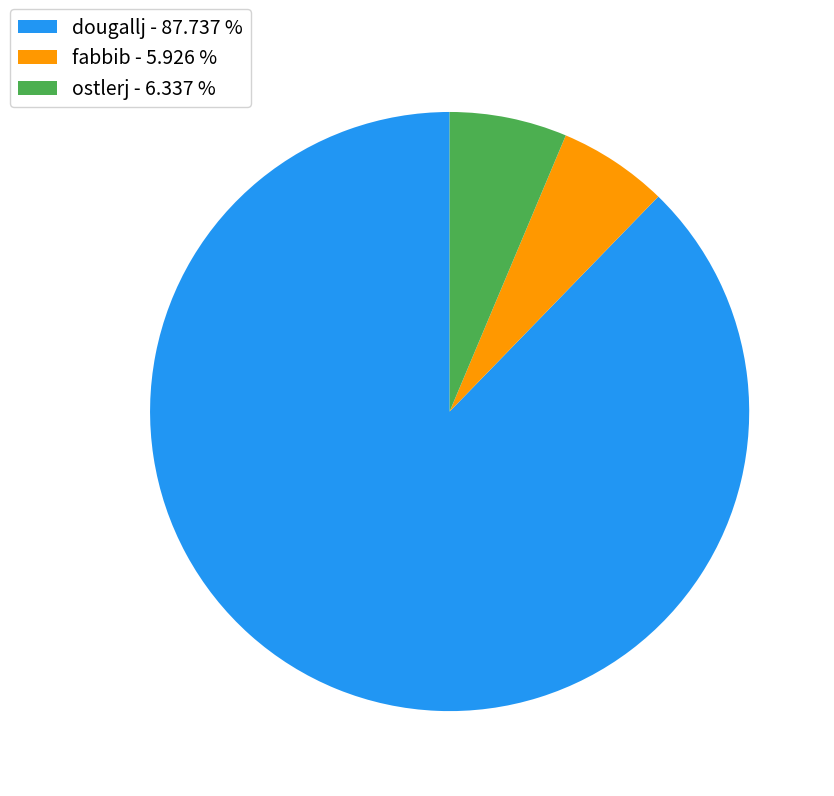

What is the largest slice in the pie chart?

dougallj